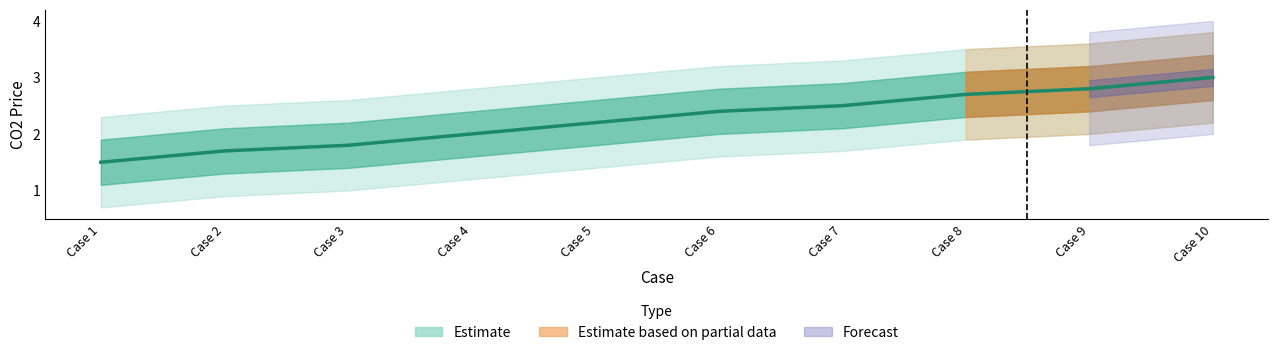

Where does the data first go above 2?

Case 5